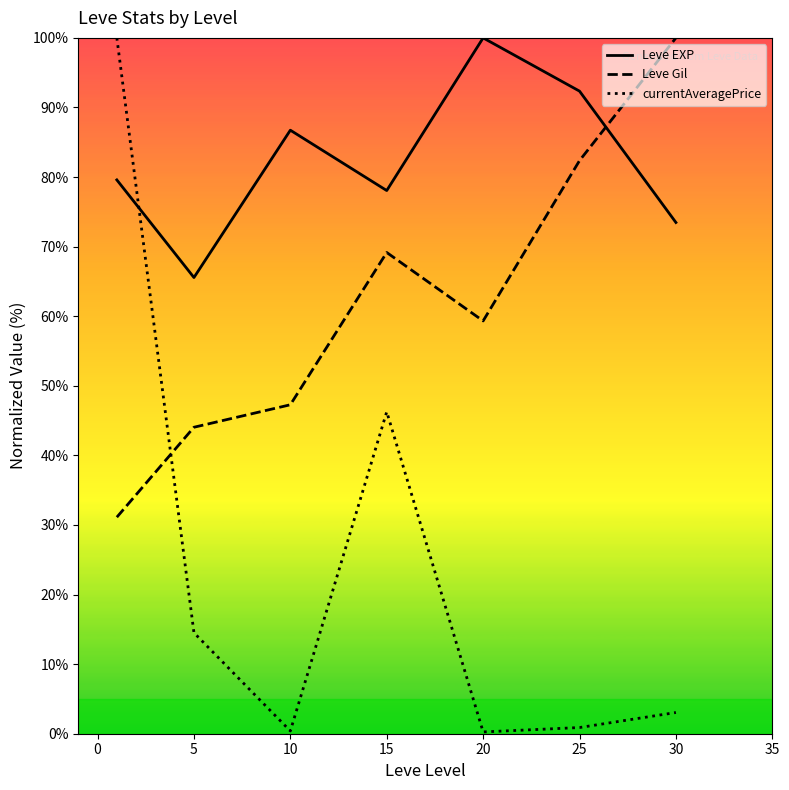

After their last crossing, which series has the higher values: currentAveragePrice or Leve EXP?

Leve EXP